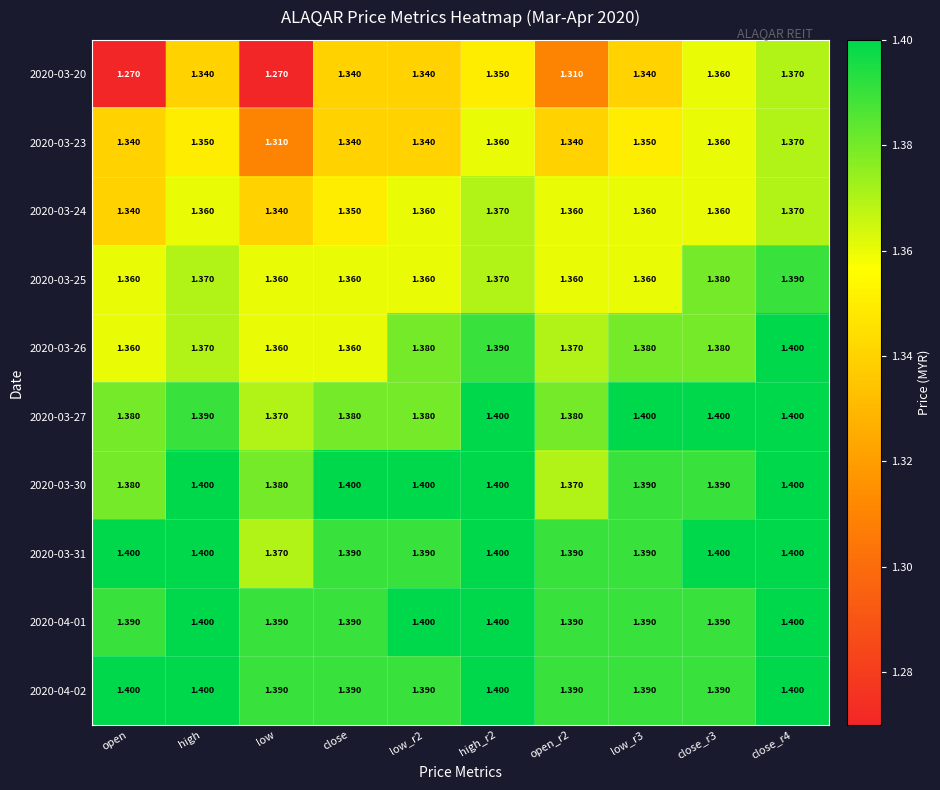

Which category has the lowest value in the 2020-03-27 series?

low